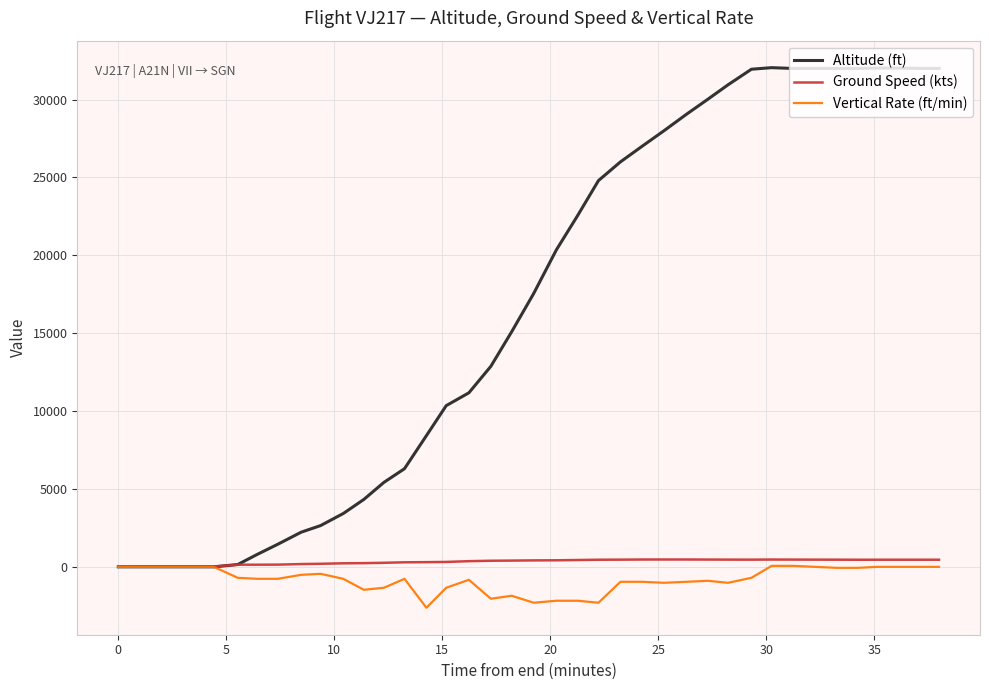

At how many categories does at least one series exceed 28277?

13